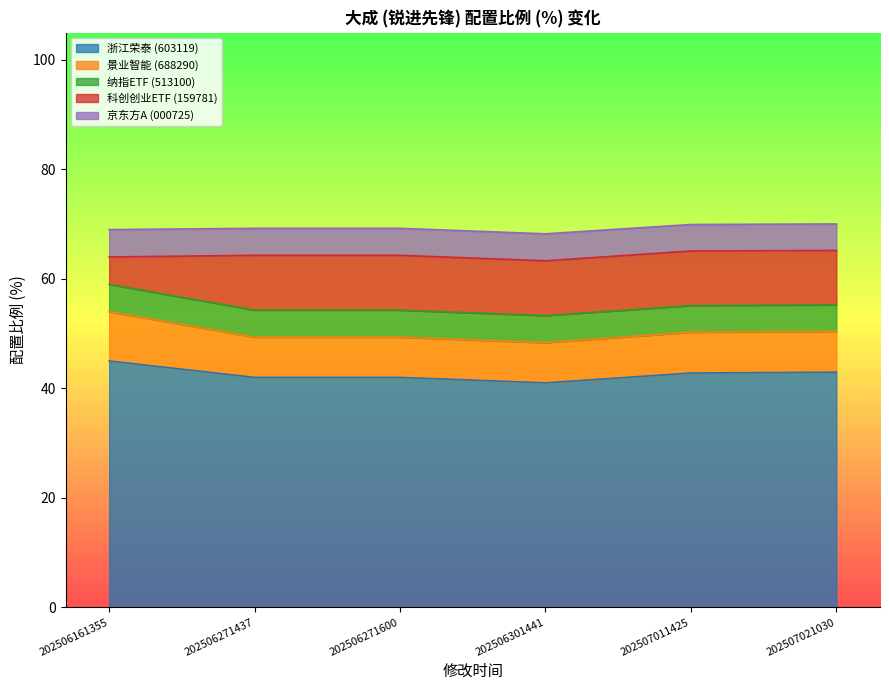

True or false: 科创创业ETF (159781) and 浙江荣泰 (603119) cross at least once.

False